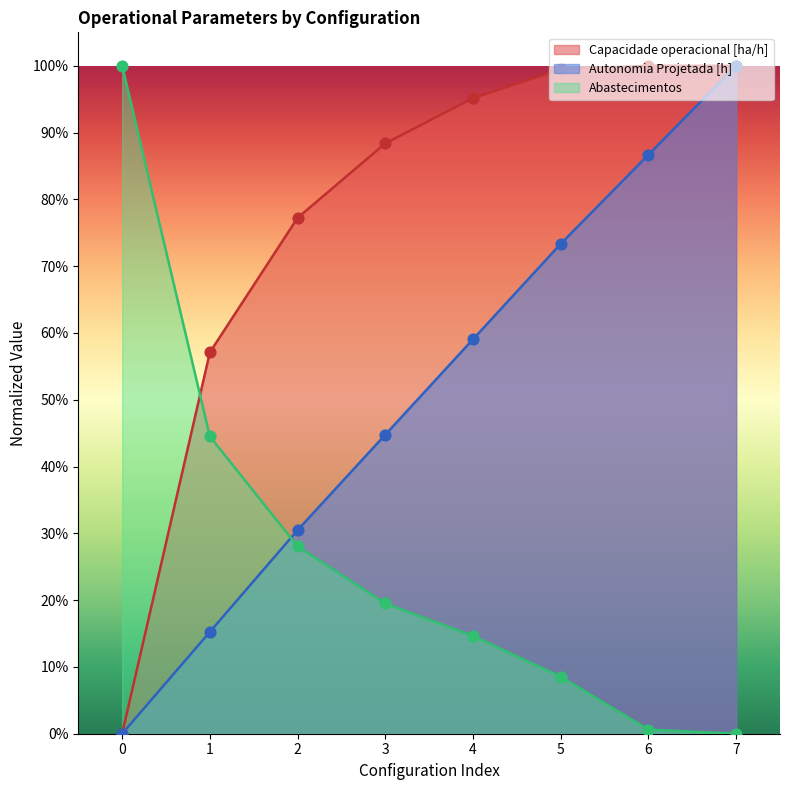

Which series has the largest Y range (max minus min)?

Capacidade operacional [ha/h]